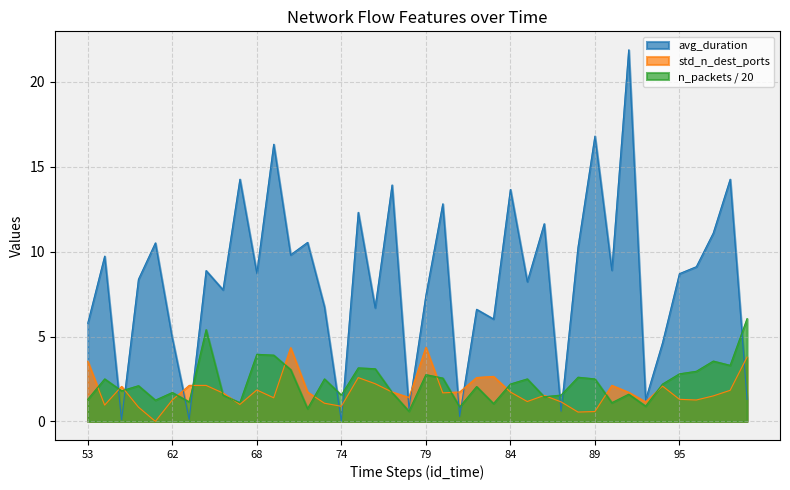

Is the value of n_packets at 73 greater than the value of avg_duration at 95?

No